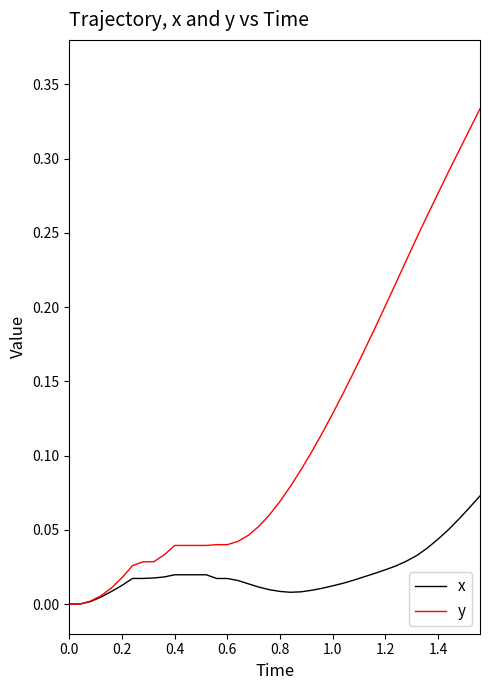

List the series in order of their overall mean, lowest first.

x, y